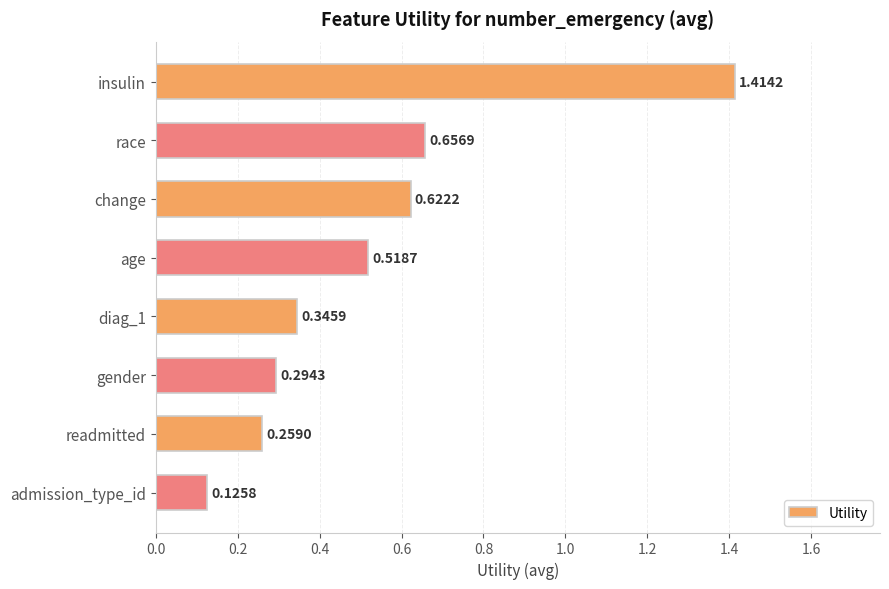

Between admission_type_id and diag_1, which is larger?

diag_1